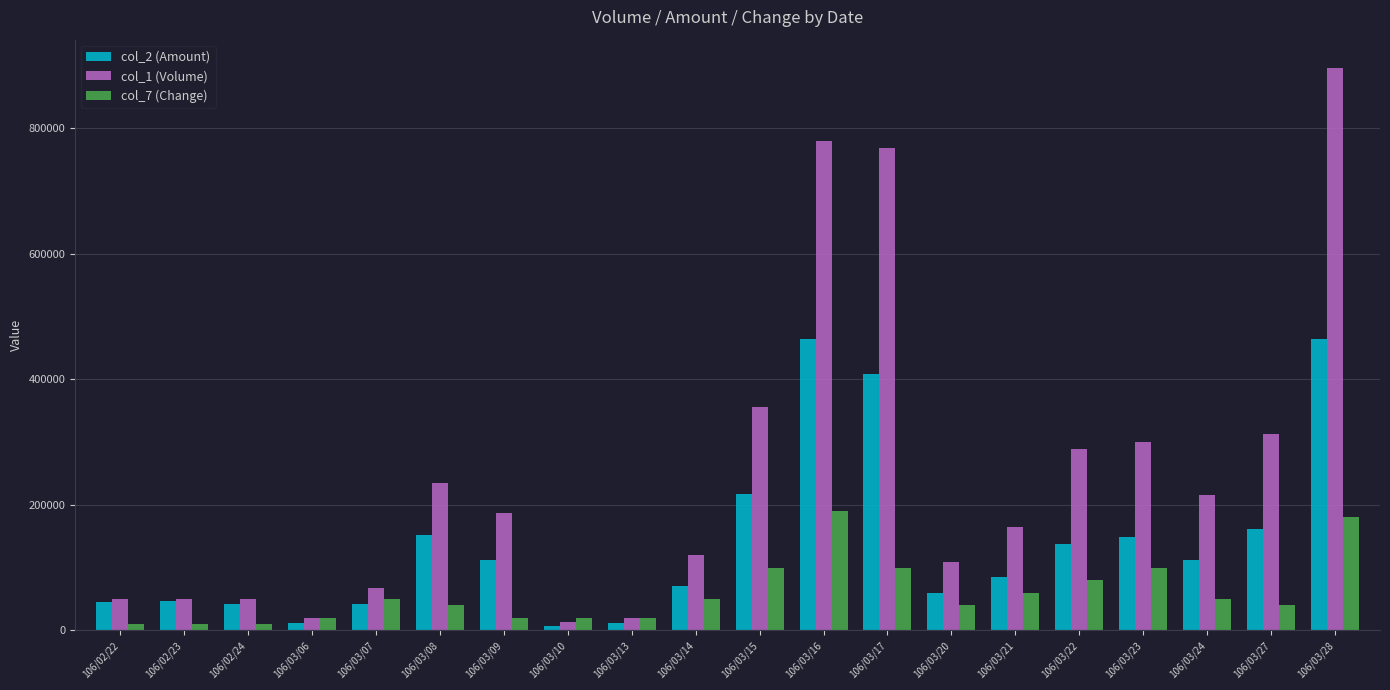

How many bars are there in total?

60